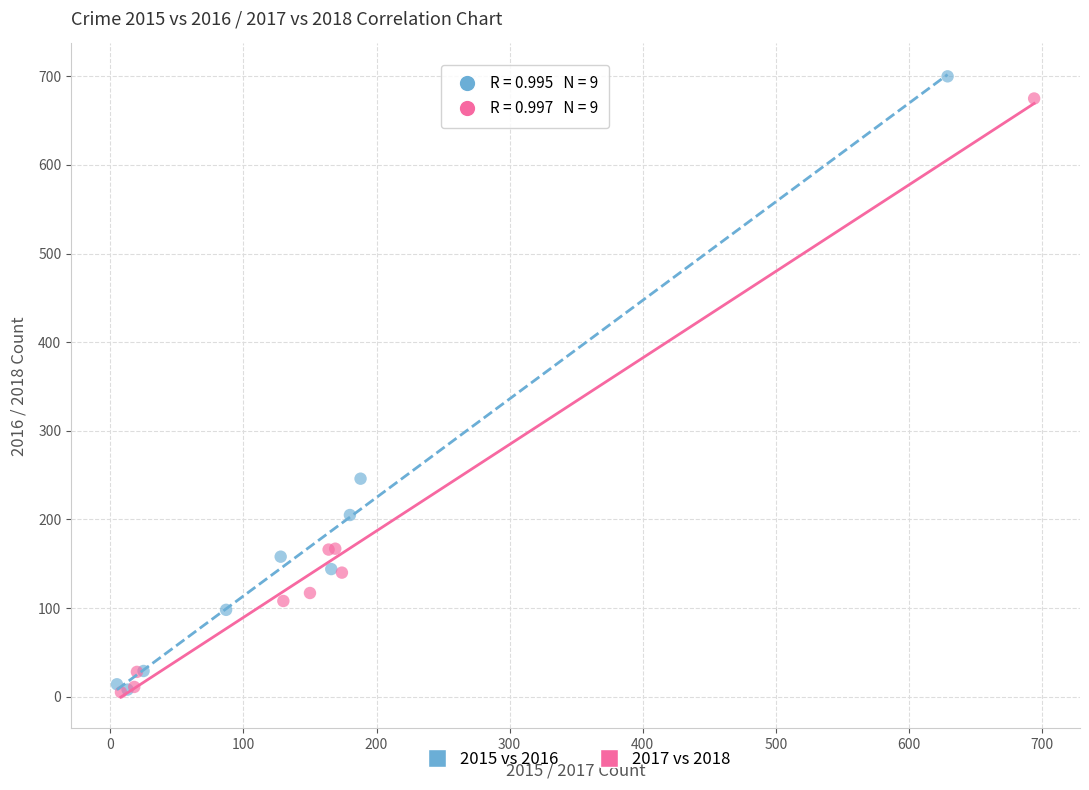

Which series has the largest Y range (max minus min)?

2015 vs 2016